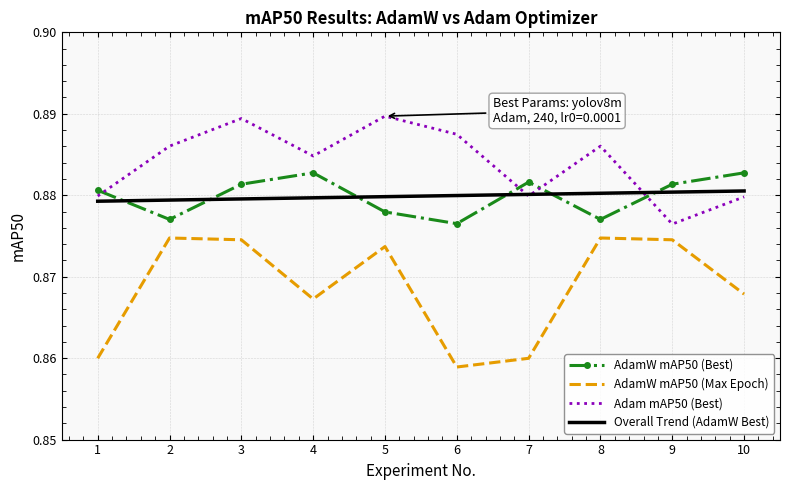

What are all the series names shown in the legend?

AdamW mAP50 (Best), AdamW mAP50 (Max Epoch), Adam mAP50 (Best), Overall Trend (AdamW Best)